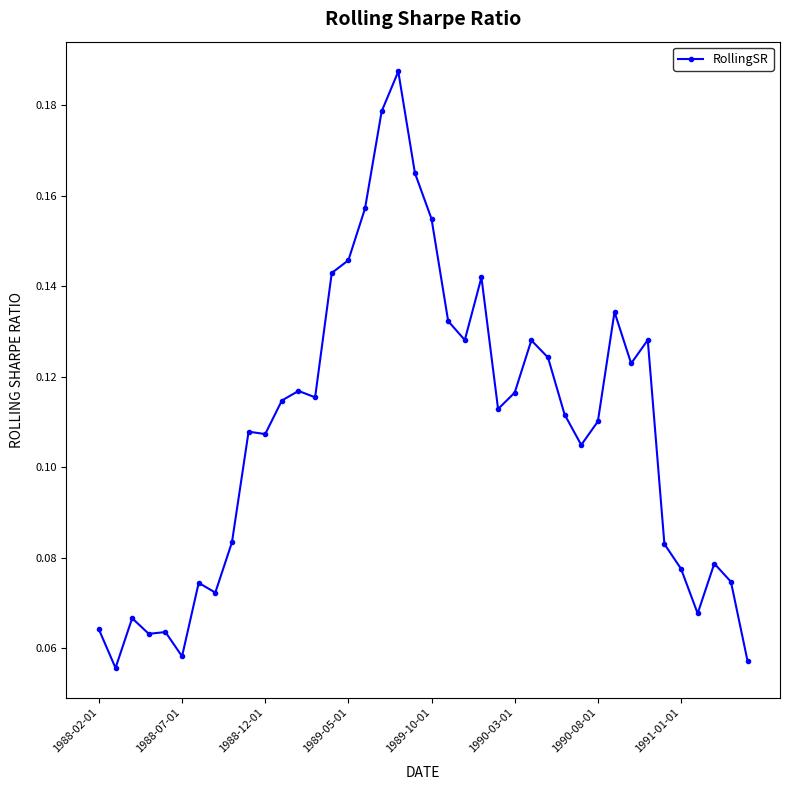

True or false: the data has more than 1 interior local peaks.

True